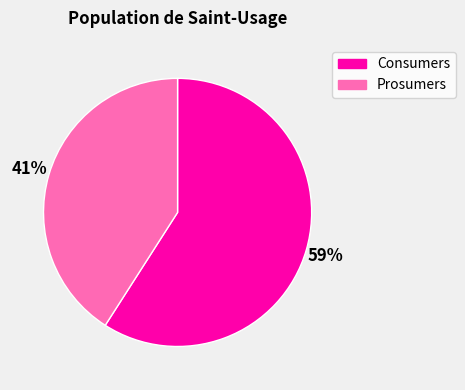

Is there a majority slice in this chart?

Yes